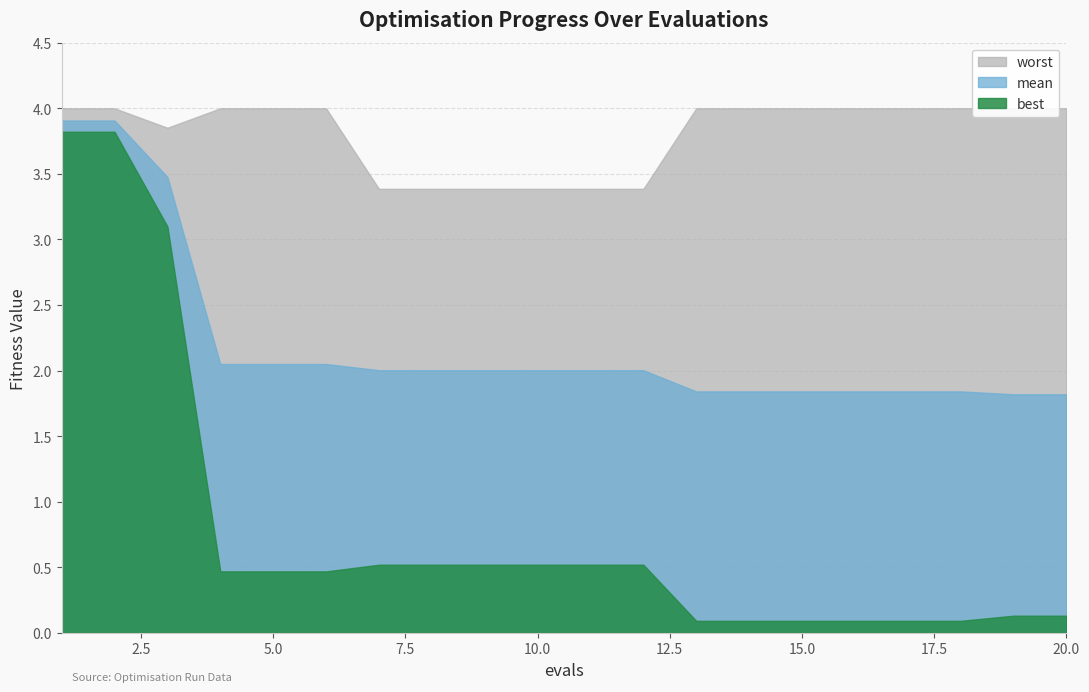

True or false: best and mean cross at least once.

False